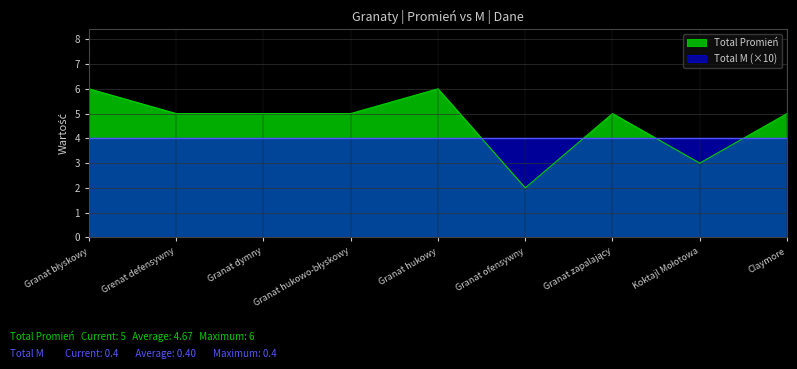

What is the change in value from Granat hukowo-błyskowy to Koktajl Mołotowa?

-2